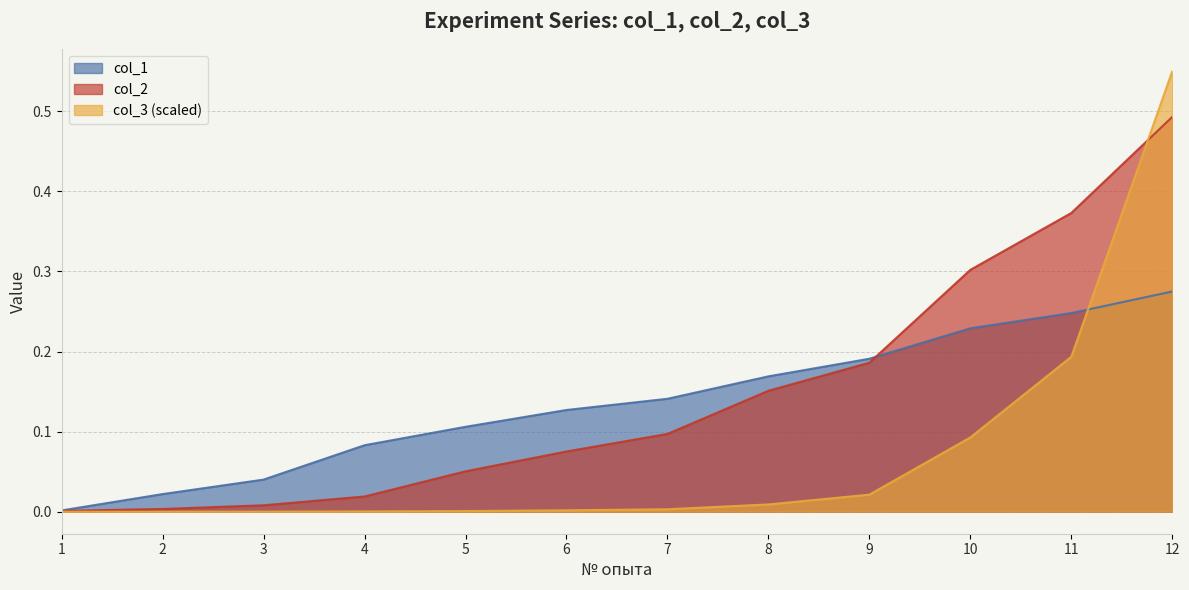

The value of col_3 at 3 is 0.0. True or false?

False